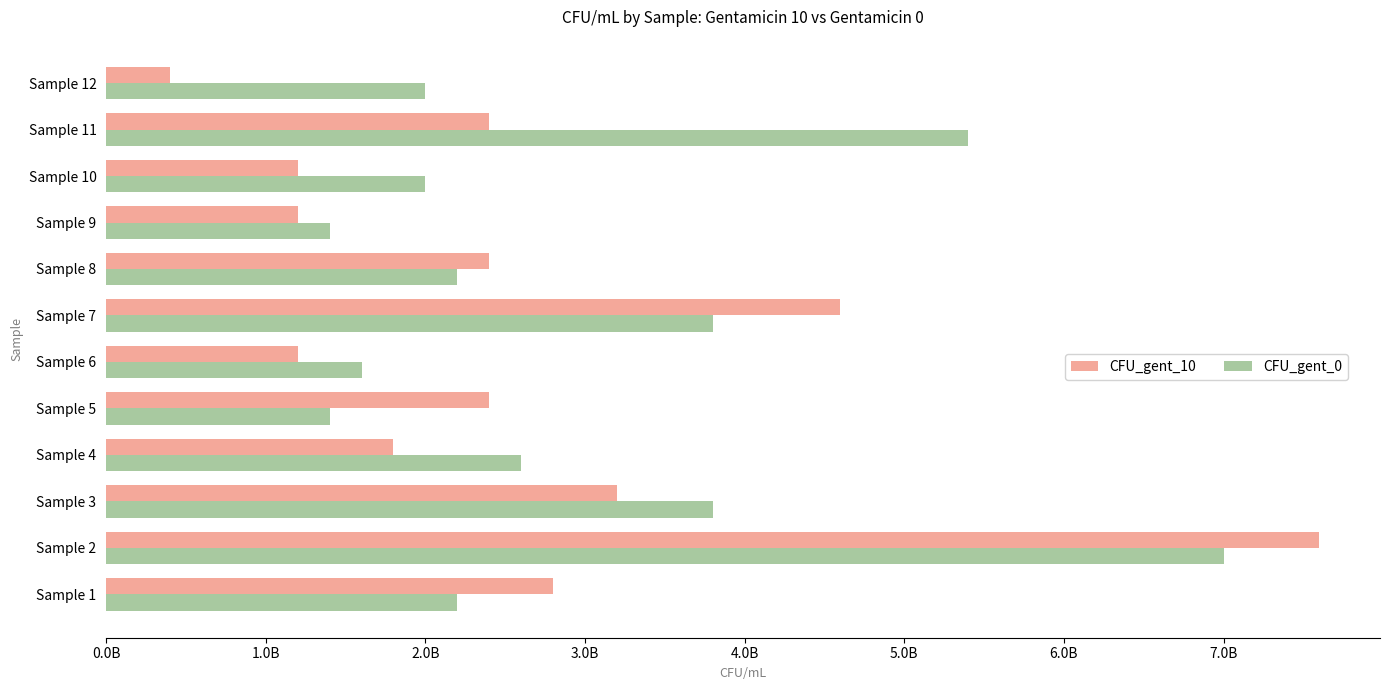

Reading left to right, list all the values displayed in this chart.

CFU_gent_10: 2800000000	7600000000	3200000000	1800000000	2400000000	1200000000	4600000000	2400000000	1200000000	1200000000	2400000000	400000000
CFU_gent_0: 2200000000	7000000000	3800000000	2600000000	1400000000	1600000000	3800000000	2200000000	1400000000	2000000000	5400000000	2000000000